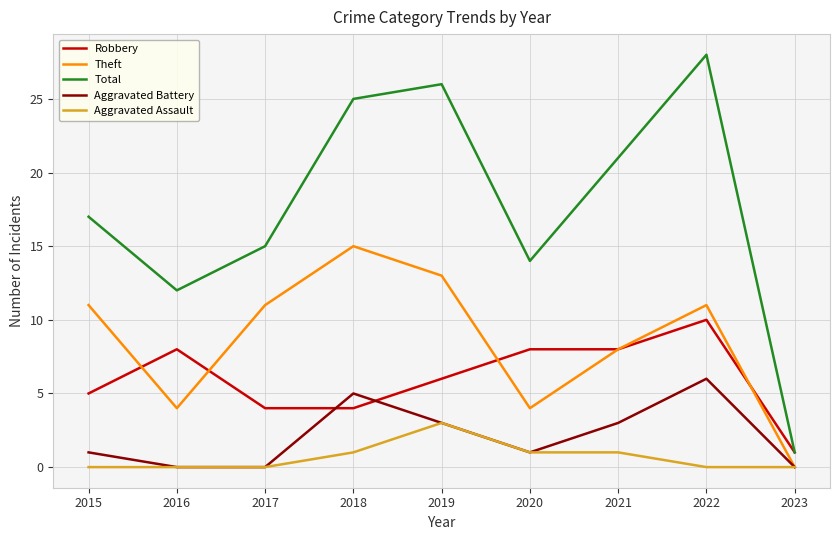

What are all the series names shown in the legend?

Robbery, Theft, Total, Aggravated Battery, Aggravated Assault